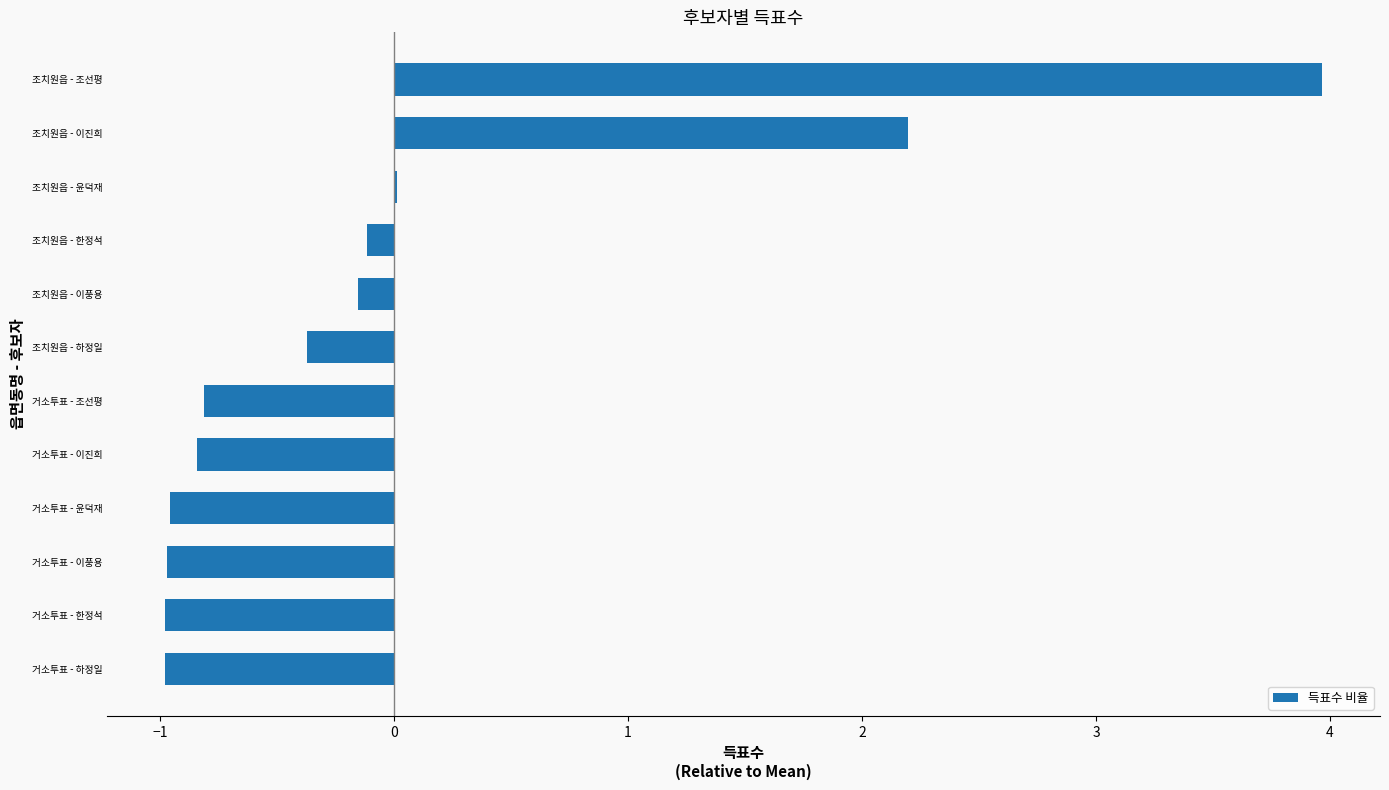

Which category has the highest value across all series?

조치원읍 - 조선평